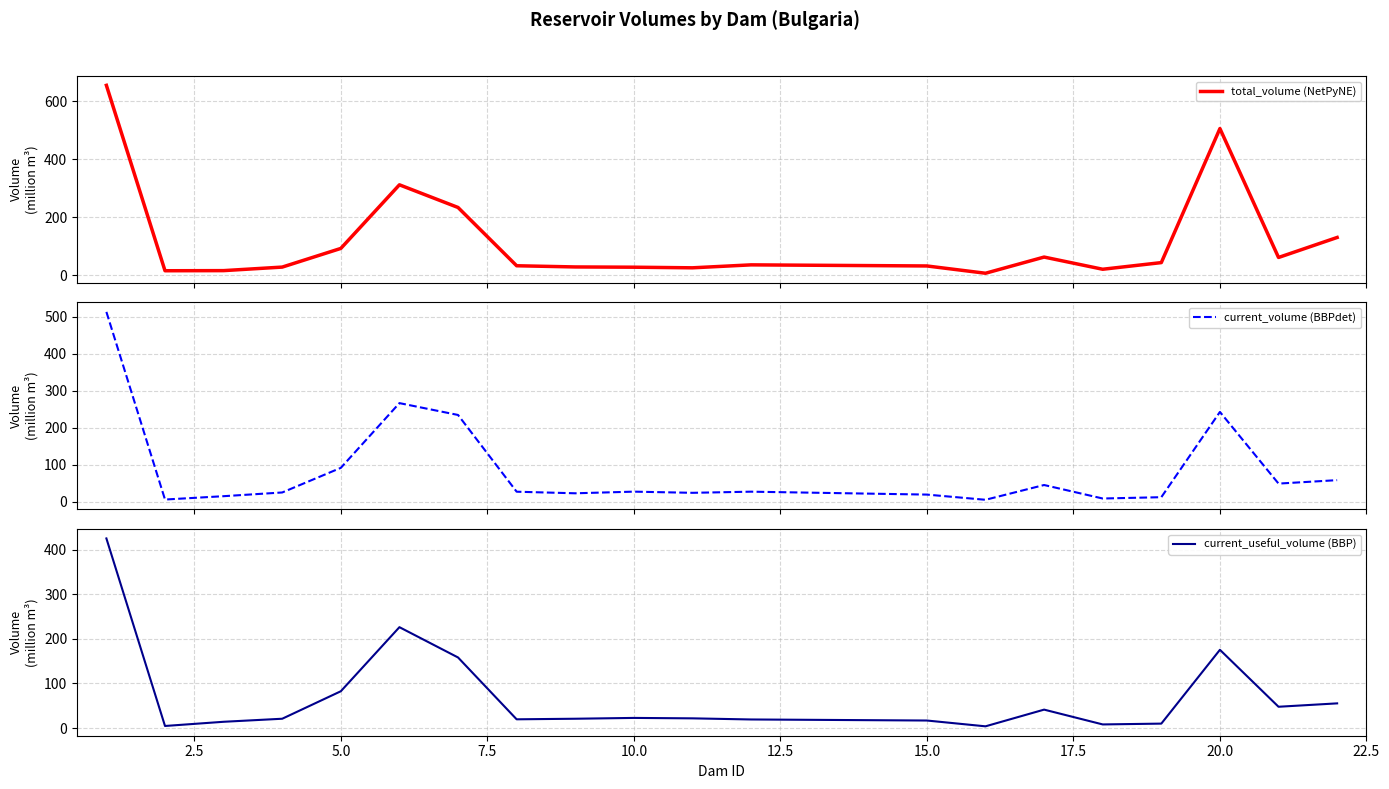

Reading right to left, extract all data points from this chart.

total_volume (NetPyNE): 19=130.0	18=60.9	17=506.0	16=43.2	15=20.2	14=62.3	13=6.5	12=31.6	11=35.4	10=25.2	22.5=27.3	20.0=28.2	17.5=32.3	15.0=233.6	12.5=311.8	10.0=92.2	7.5=27.7	5.0=15.5	2.5=15.1	0.0=655.3
current_volume (BBPdet): 19=58.3	18=49.0	17=242.5	16=12.3	15=8.7	14=45.2	13=5.3	12=19.3	11=27.2	10=24.1	22.5=27.2	20.0=22.8	17.5=27.1	15.0=234.3	12.5=266.3	10.0=91.5	7.5=25.0	5.0=15.0	2.5=6.0	0.0=512.6
current_useful_volume (BBP): 19=55.3	18=47.7	17=175.5	16=9.9	15=8.0	14=41.3	13=3.8	12=16.8	11=19.2	10=21.7	22.5=22.6	20.0=20.8	17.5=19.5	15.0=158.3	12.5=226.3	10.0=82.5	7.5=20.8	5.0=14.0	2.5=4.6	0.0=425.4